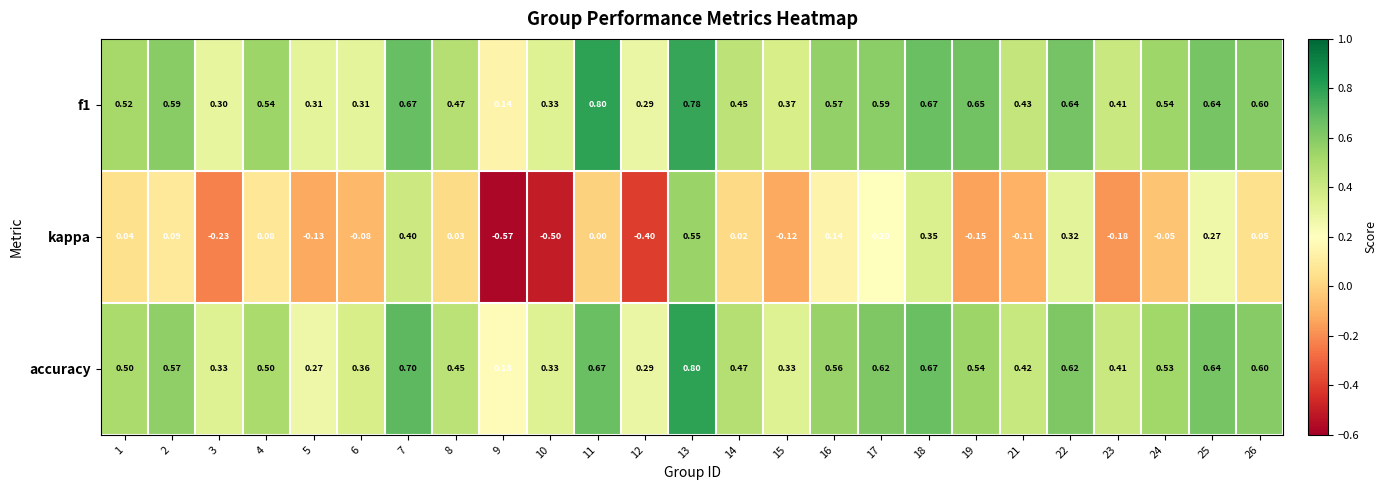

What is the maximum value shown in the chart?

0.8